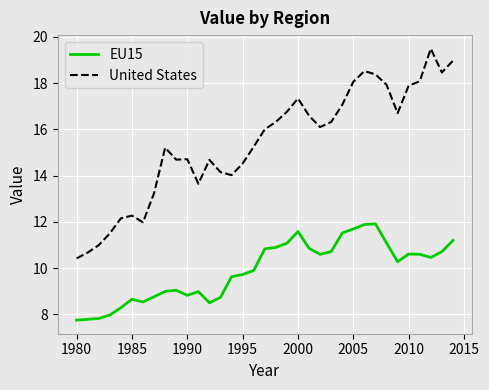

Is this an area chart (filled region under the line)?

No